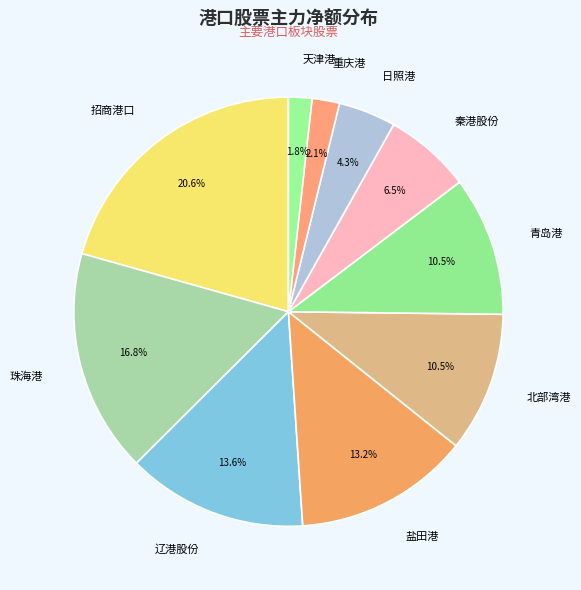

Count the number of slices in the pie.

10